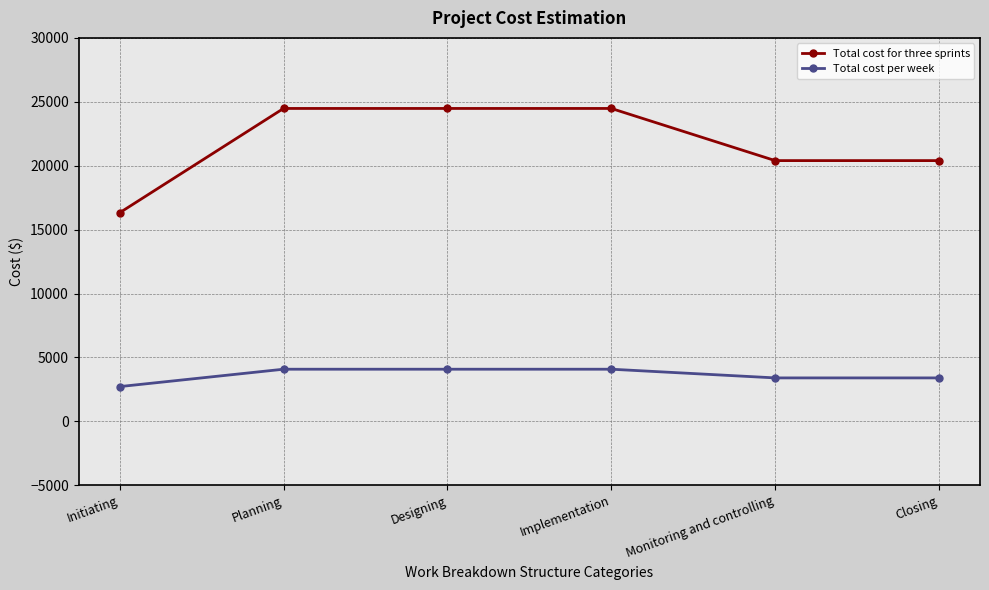

Is the value of Total cost per week at Initiating greater than the value of Total cost for three sprints at Closing?

No